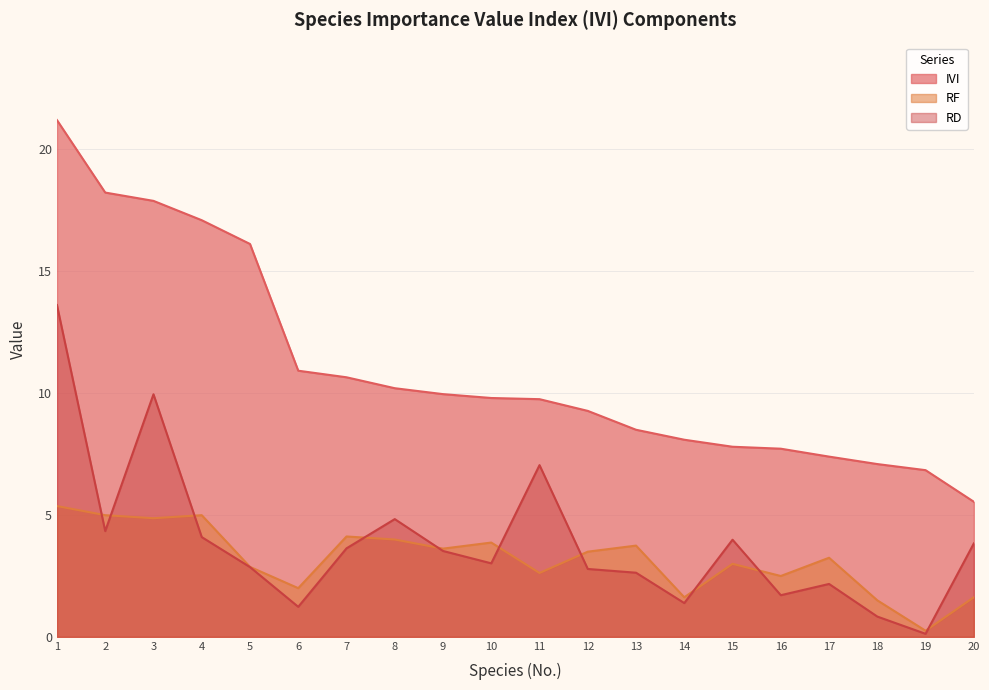

Which series has the largest range (max minus min)?

IVI